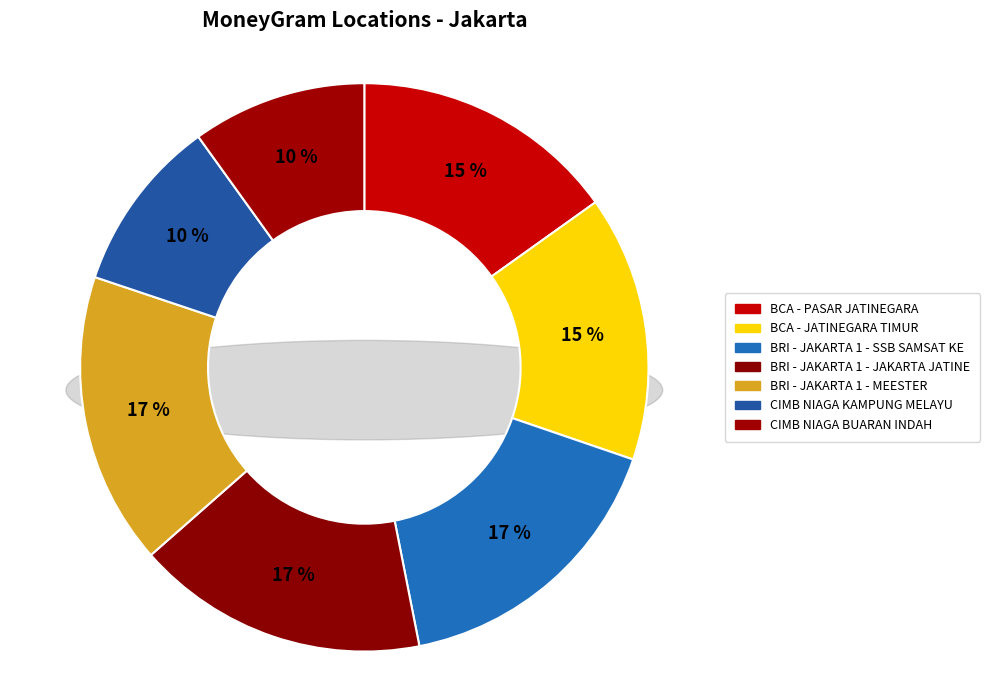

Does any single category account for the majority?

No